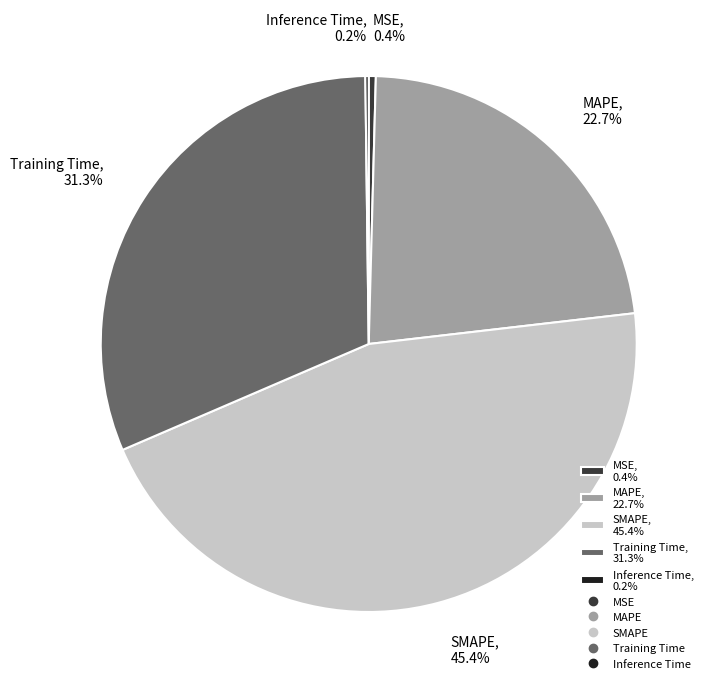

Is there a majority slice in this chart?

No